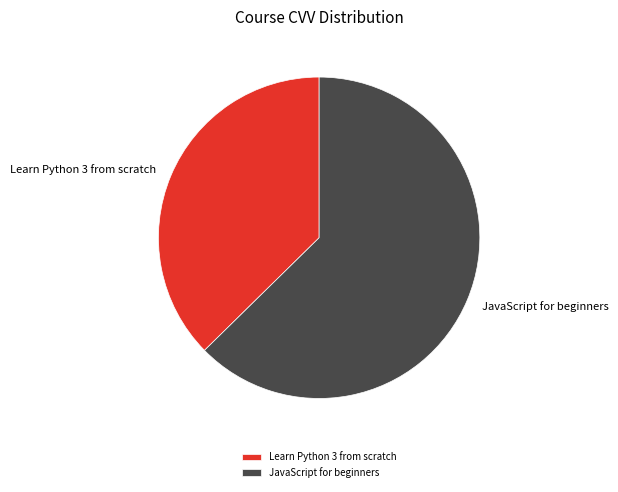

True or false: Learn Python 3 from scratch accounts for 48% of the total.

False